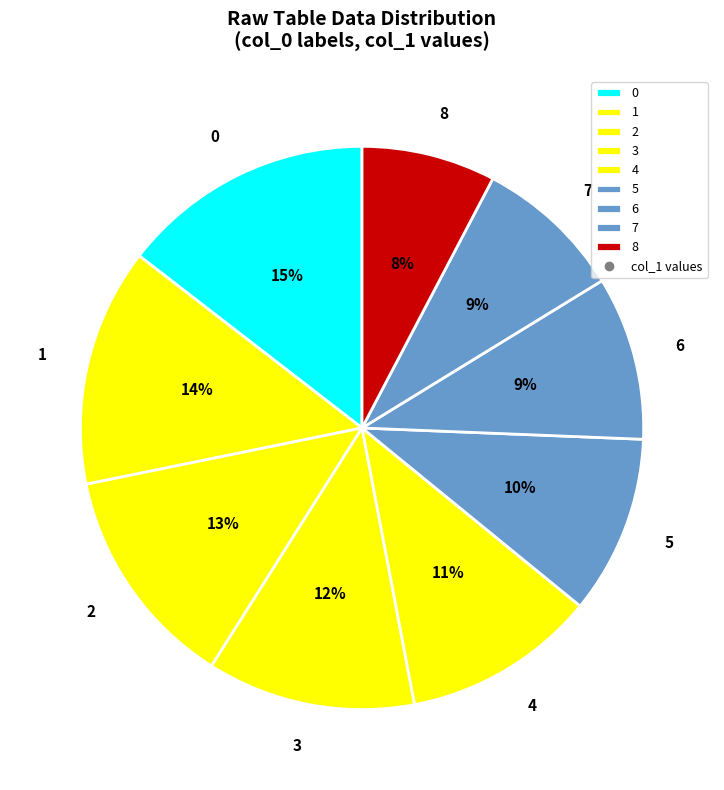

Which slice is the smallest?

8